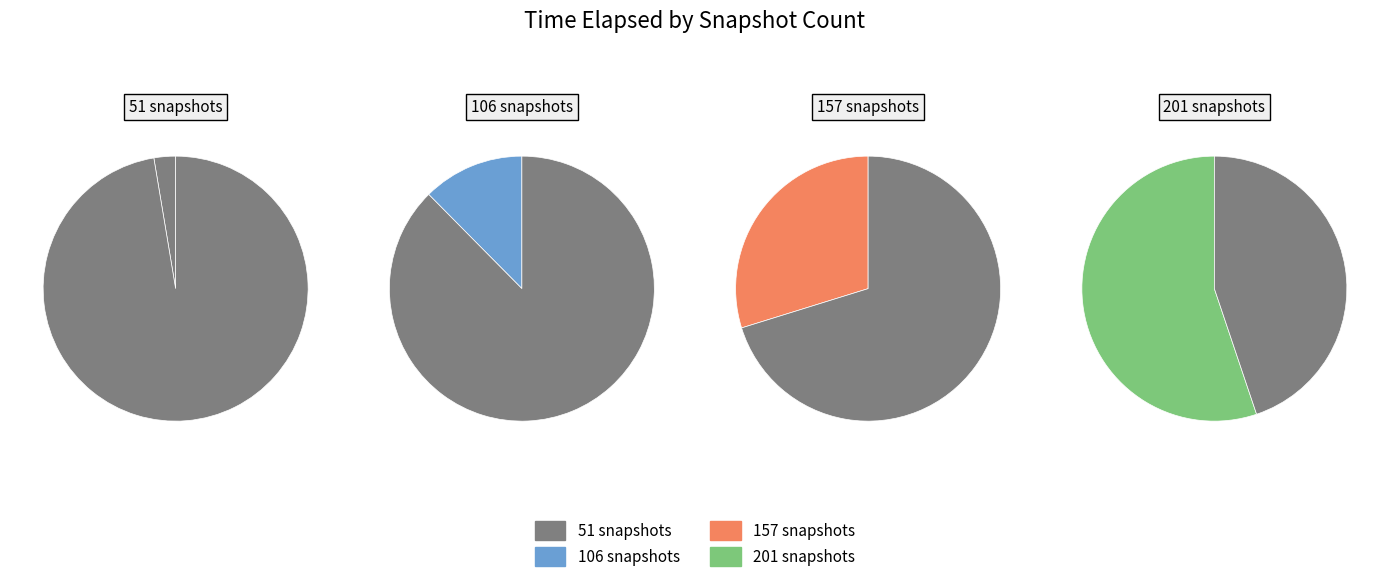

How many segments does this pie chart have?

4